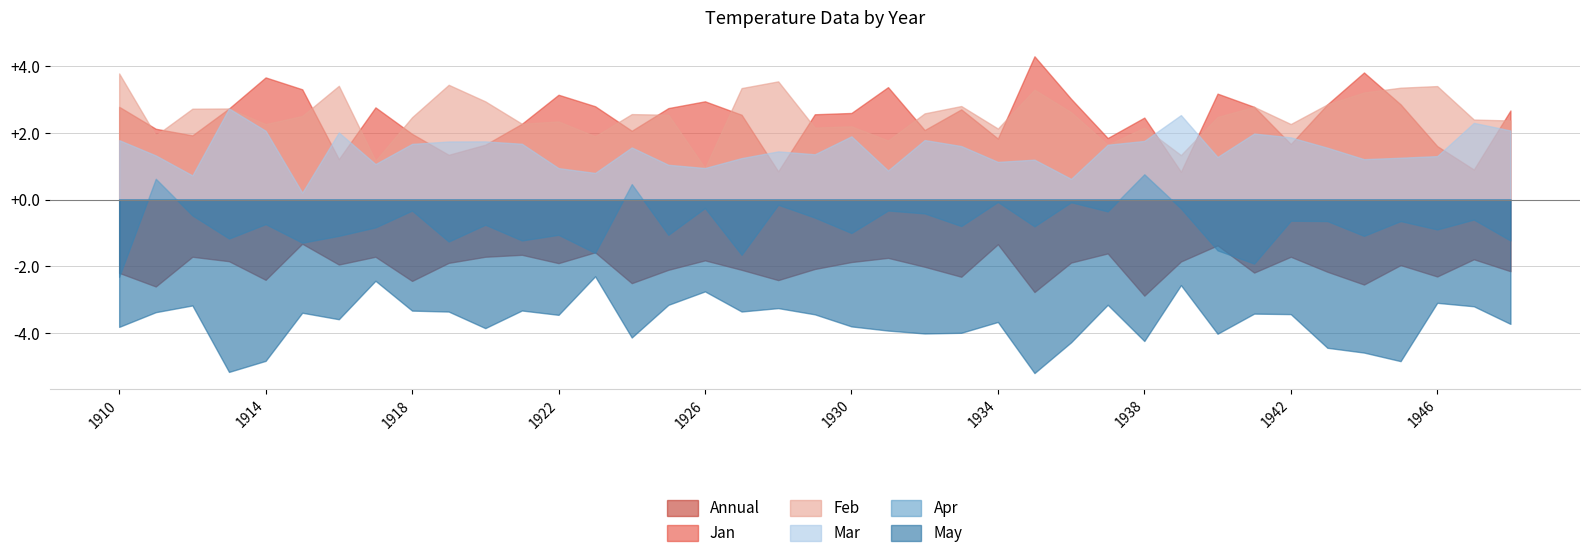

True or false: May and Jan cross at least once.

False